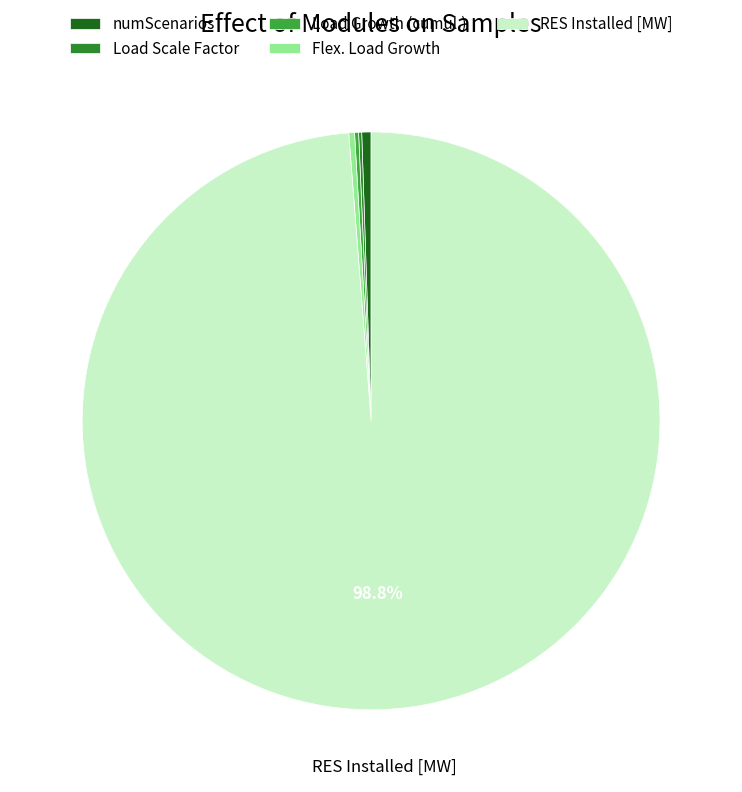

Rank the categories by value from highest to lowest.

RES Installed [MW], numScenarios, Flex. Load Growth, Load Growth (cumul.), Load Scale Factor